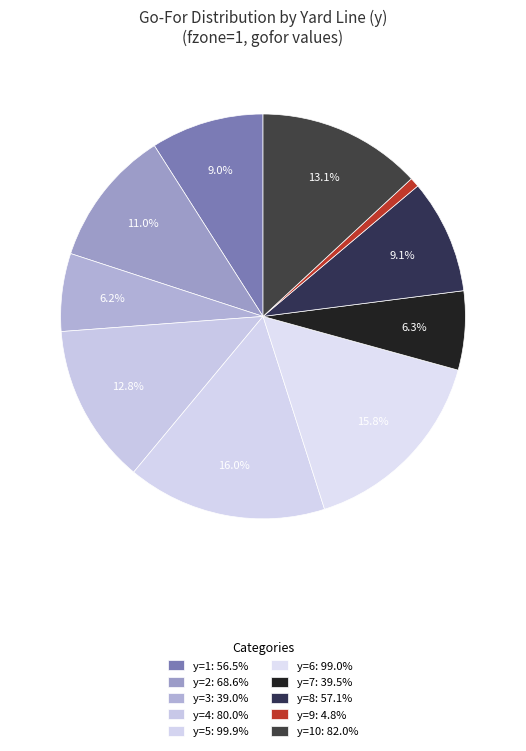

Rank the categories by value from highest to lowest.

y=5, y=6, y=10, y=4, y=2, y=8, y=1, y=7, y=3, y=9